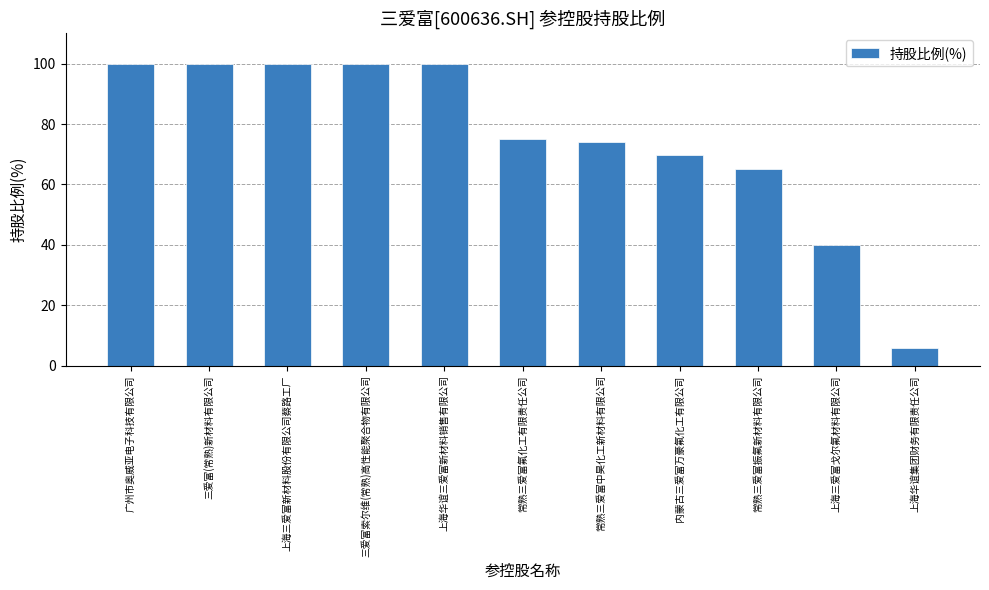

The value at 上海华谊集团财务有限责任公司 is 6.0. True or false?

True